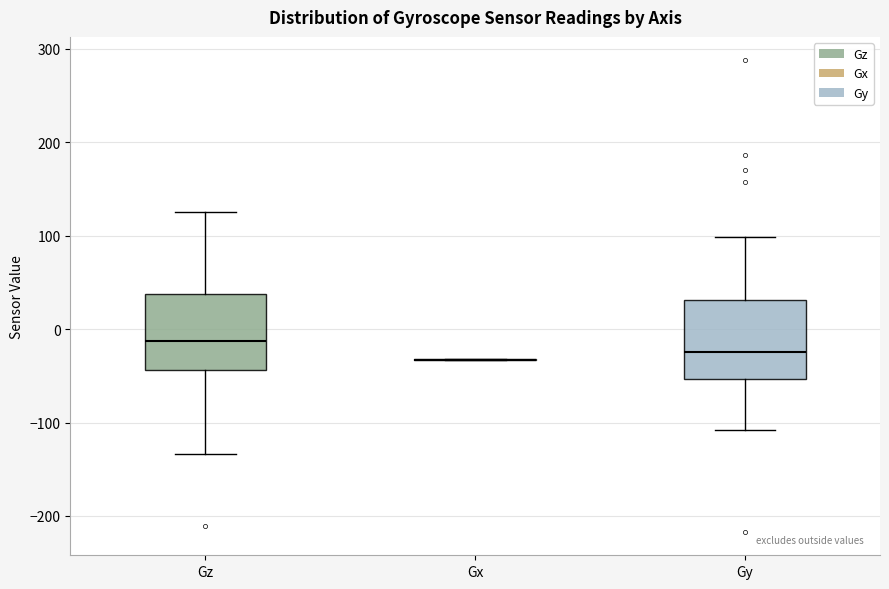

Where does the lower whisker of the box for Gz end on the y-axis? The values are not printed on the chart, so give them approximately, as read against the axis.

-130